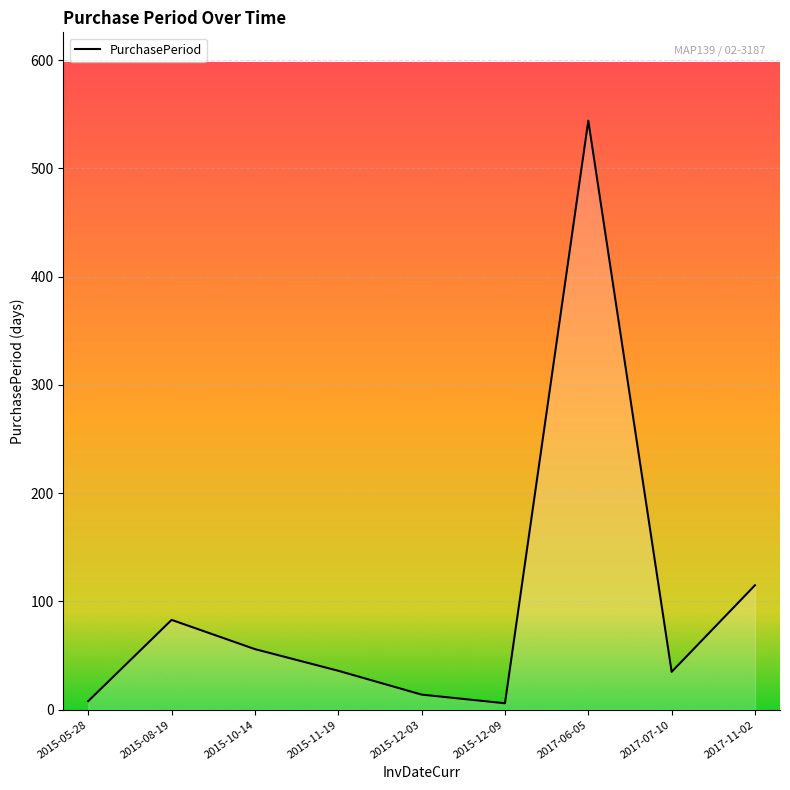

Where is the data nearest to the value 275?

2017-11-02